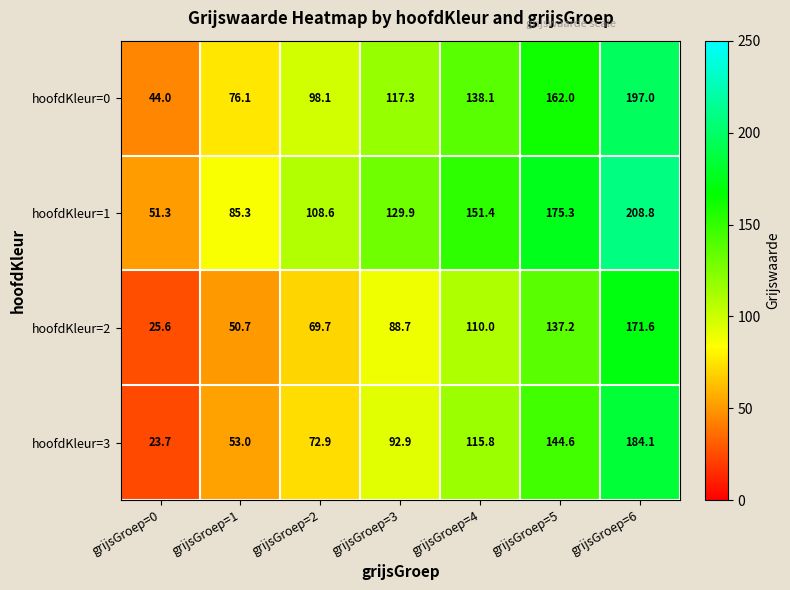

Which series has the largest total across all categories?

hoofdKleur=1